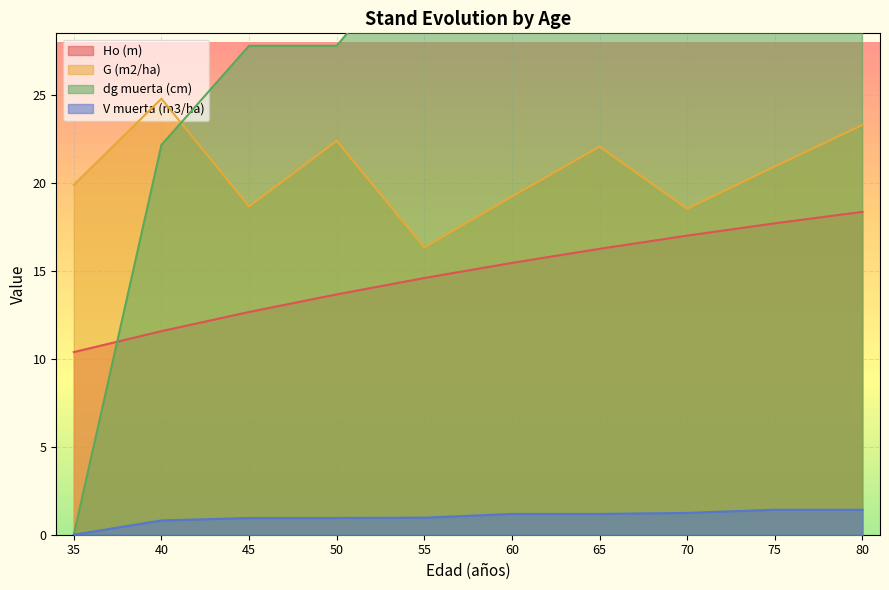

Reading left to right, transcribe all the data shown in this chart.

Ho (m): 35=10.4	40=11.6	45=12.7	50=13.7	55=14.6	60=15.4	65=16.2	70=17.0	75=17.7	80=18.4
G (m2/ha): 35=19.9	40=24.8	45=18.7	50=22.4	55=16.3	60=19.2	65=22.1	70=18.5	75=20.9	80=23.3
dg muerta (cm): 35=0.0	40=22.1	45=27.8	50=27.8	55=33.7	60=36.6	65=36.6	70=42.2	75=44.9	80=44.9
V muerta (m3/ha): 35=0.0	40=0.8	45=0.9	50=0.9	55=1.0	60=1.2	65=1.2	70=1.2	75=1.4	80=1.4